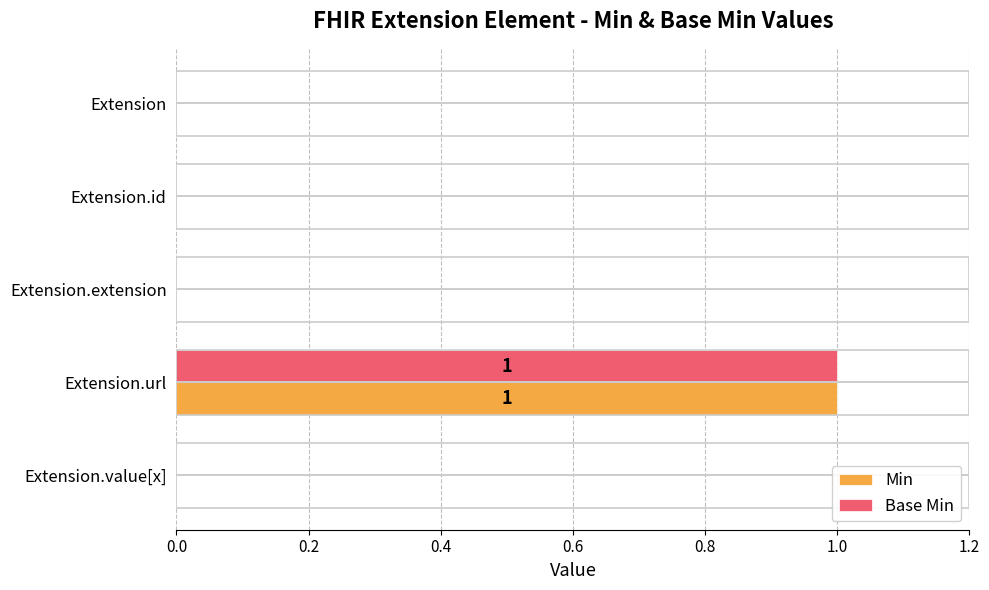

The Min series shows 0 at Extension.value[x]. True or false?

True